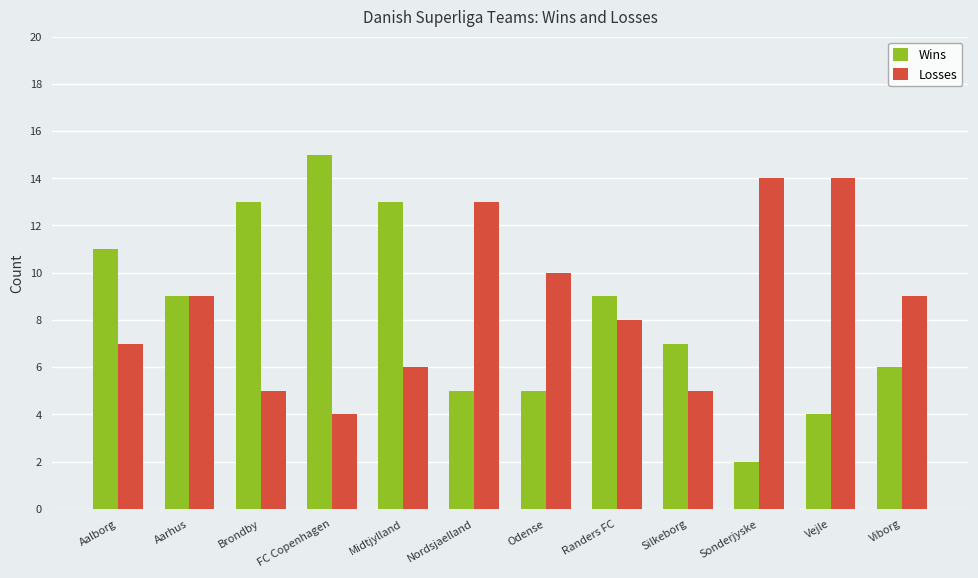

What is the total value across all series at Randers FC?

17